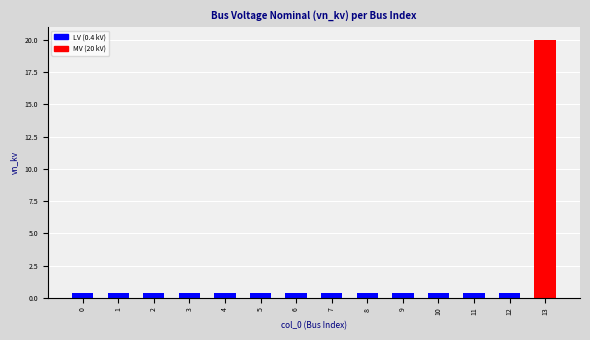

Reading left to right, transcribe all the data shown in this chart.

0.4	0.4	0.4	0.4	0.4	0.4	0.4	0.4	0.4	0.4	0.4	0.4	0.4	20.0